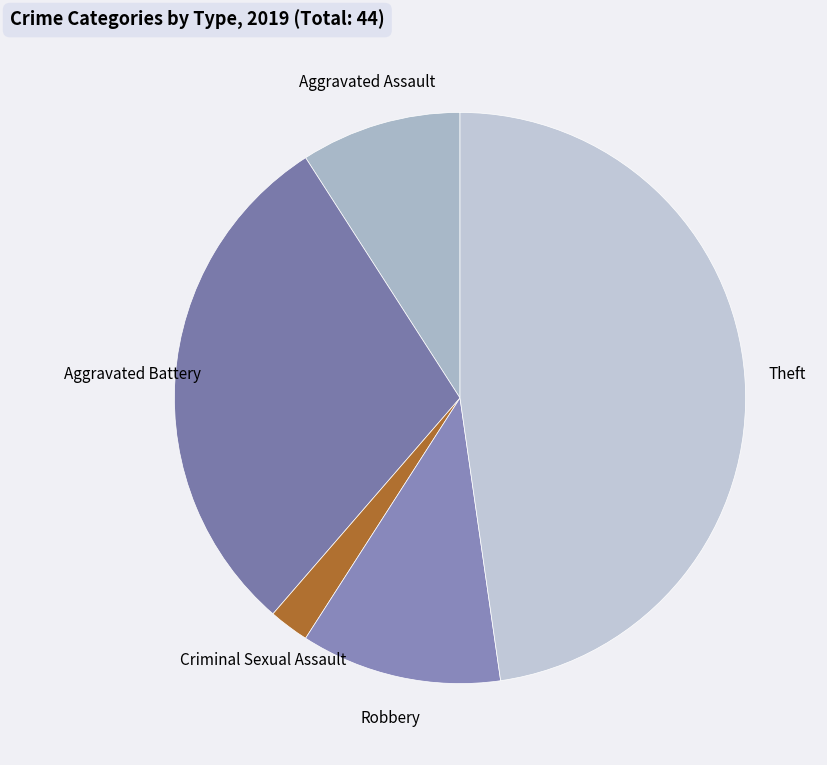

Rank the categories by value from lowest to highest.

Criminal Sexual Assault, Aggravated Assault, Robbery, Aggravated Battery, Theft